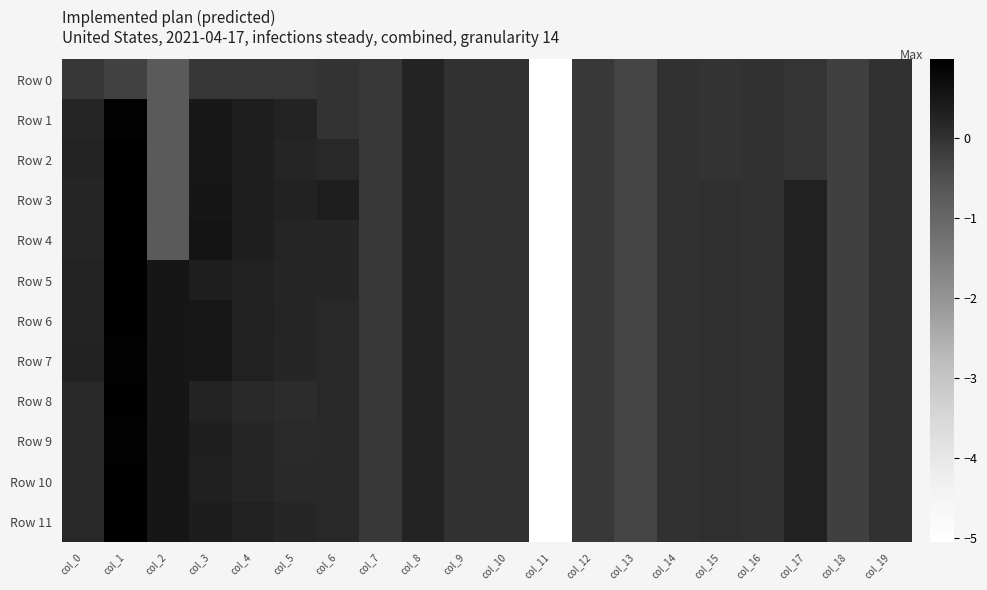

Which series has the largest total across all categories?

Row 6